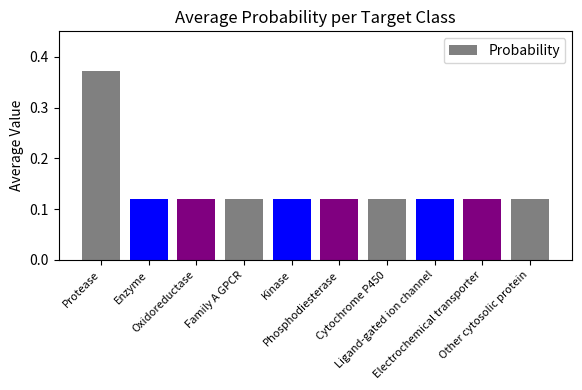

What is the difference between the maximum and minimum values?

0.3